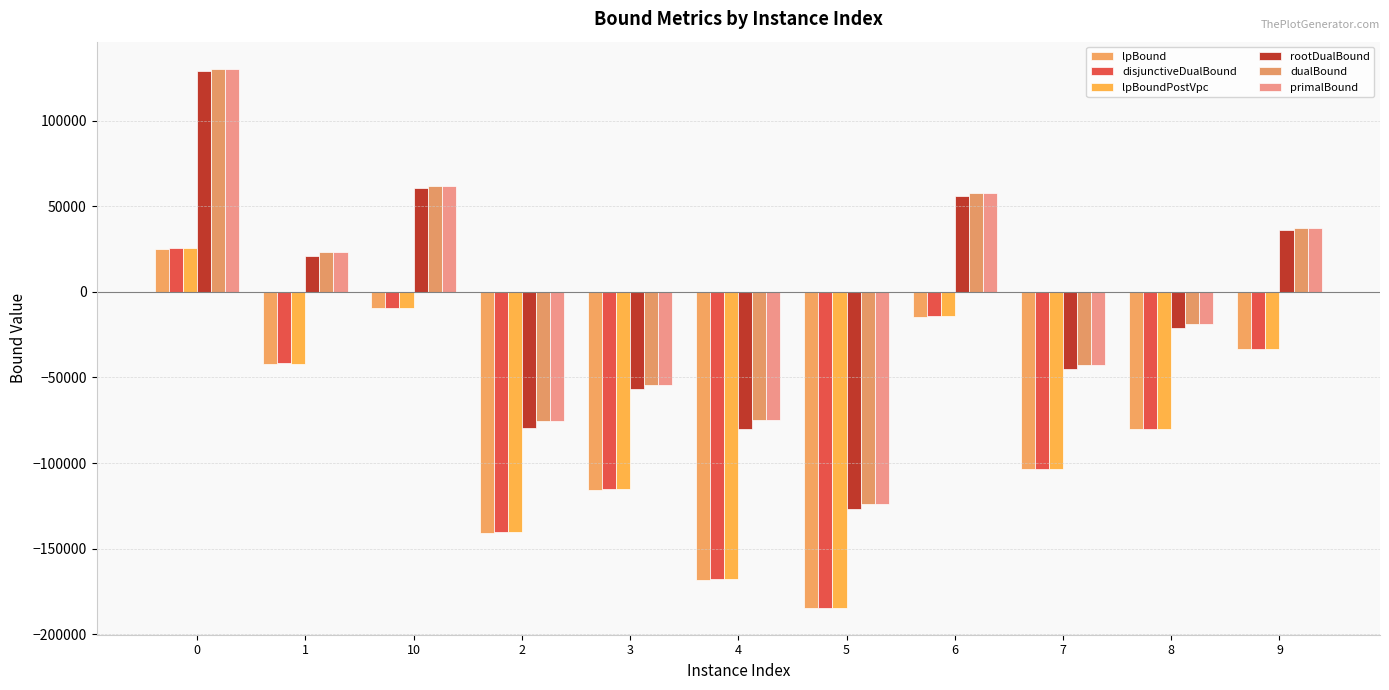

What is the maximum value for lpBound?

25302.2